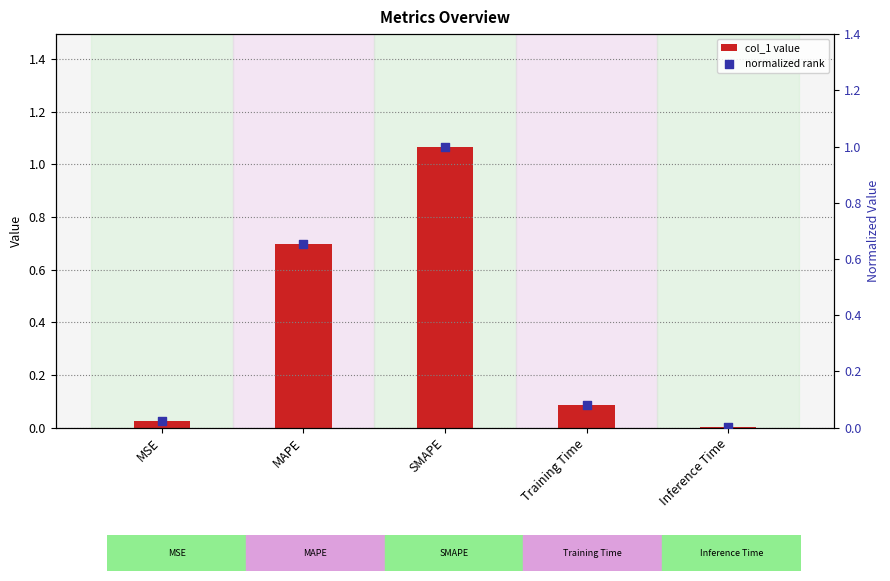

What are all the series names shown in the legend?

col_1 value, normalized rank